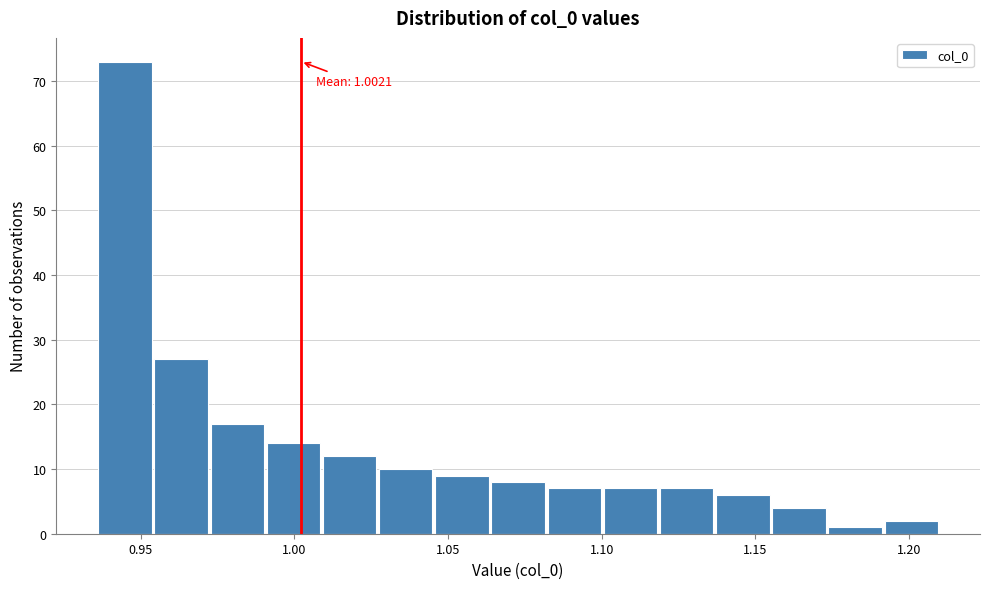

Read against the x-axis, roughly where is the centre of the tallest bar?

0.945